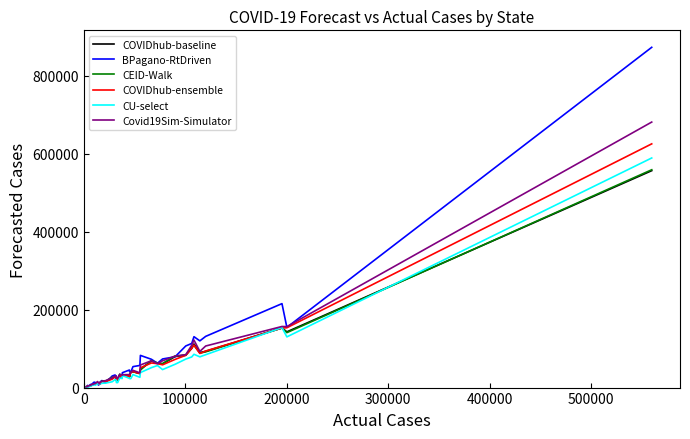

What is the greatest value displayed?

872295.3